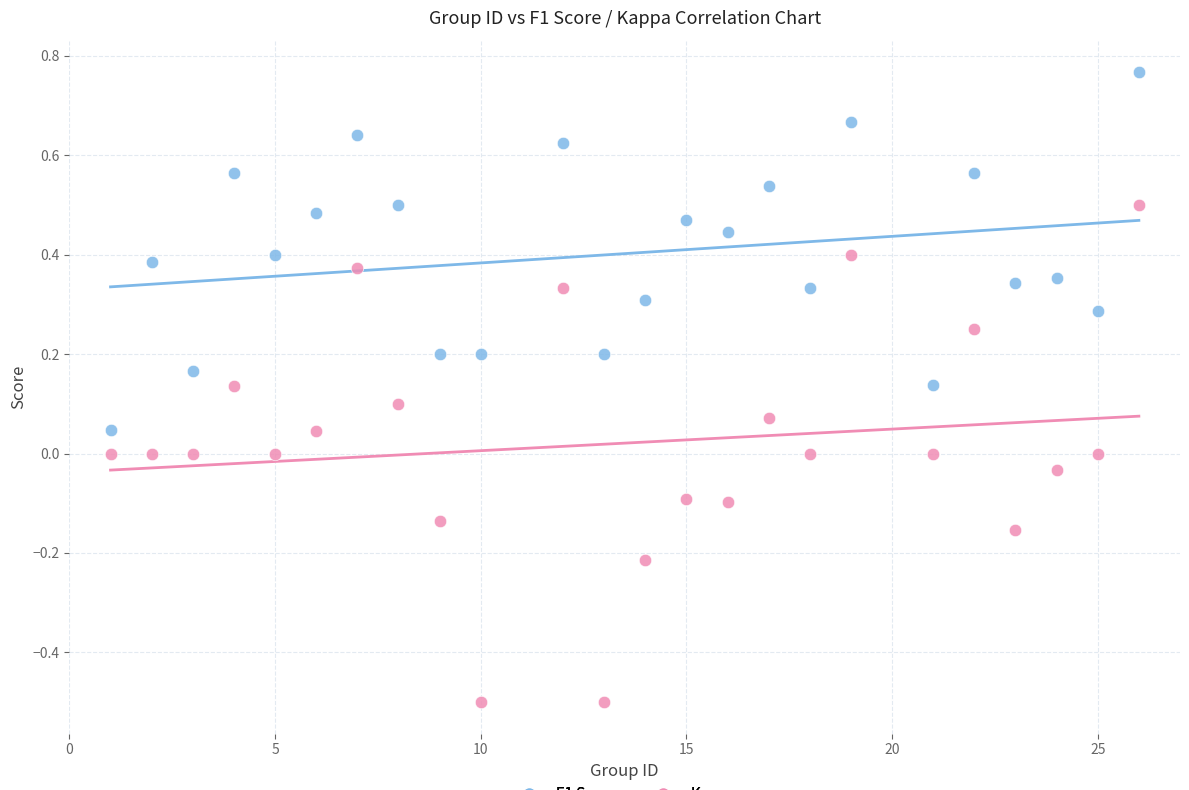

Across all data points, what is the range of X values (max minus min)?

25.0